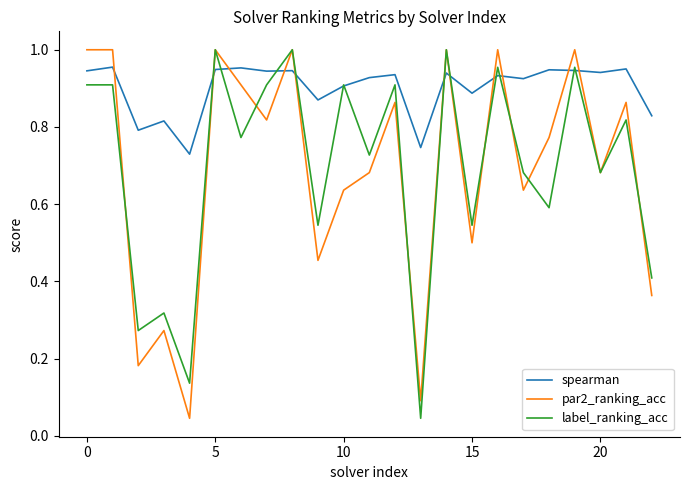

Which series has the largest total across all categories?

spearman